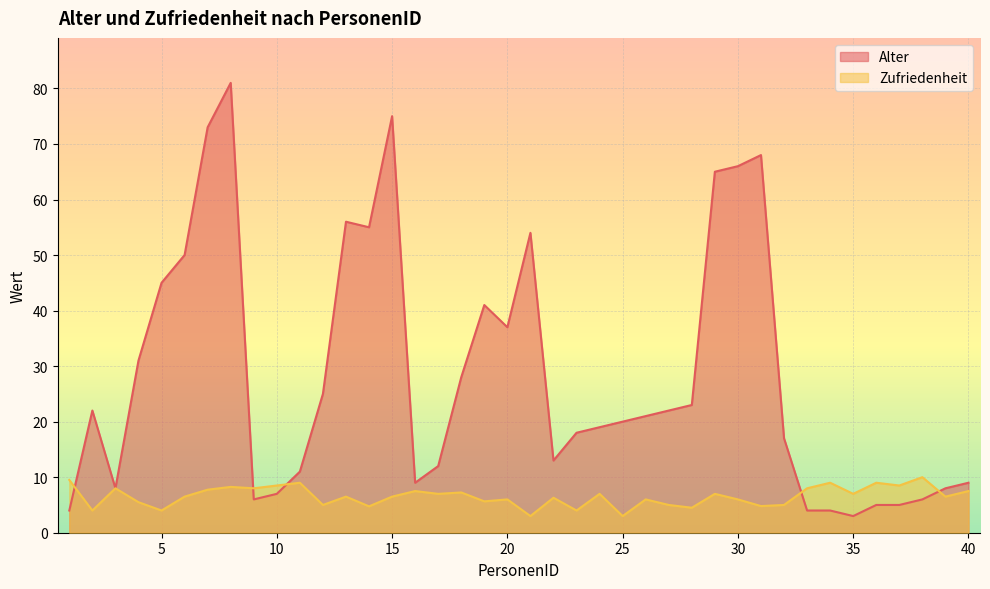

Is it true that Zufriedenheit equals 4.7 at 25?

False